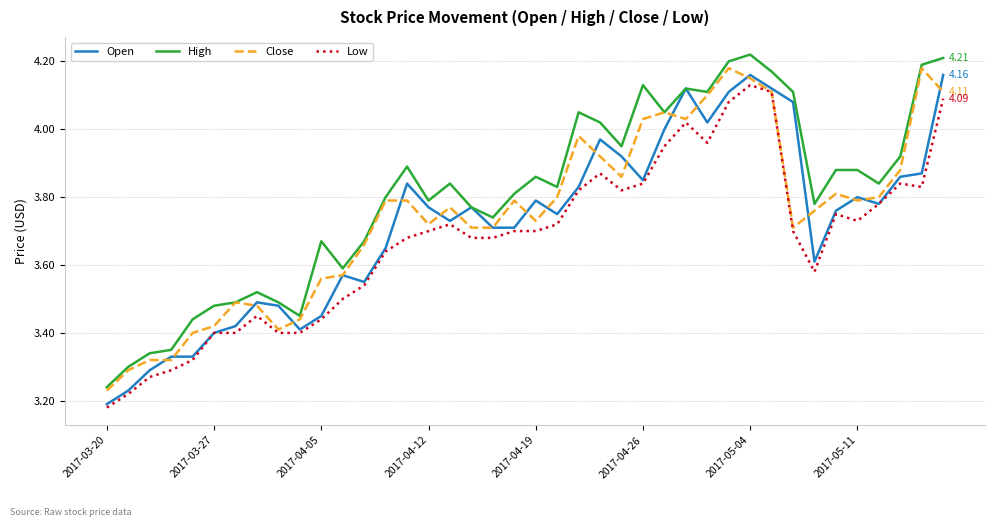

Rank the series by their average value, from lowest to highest.

Low, Open, Close, High